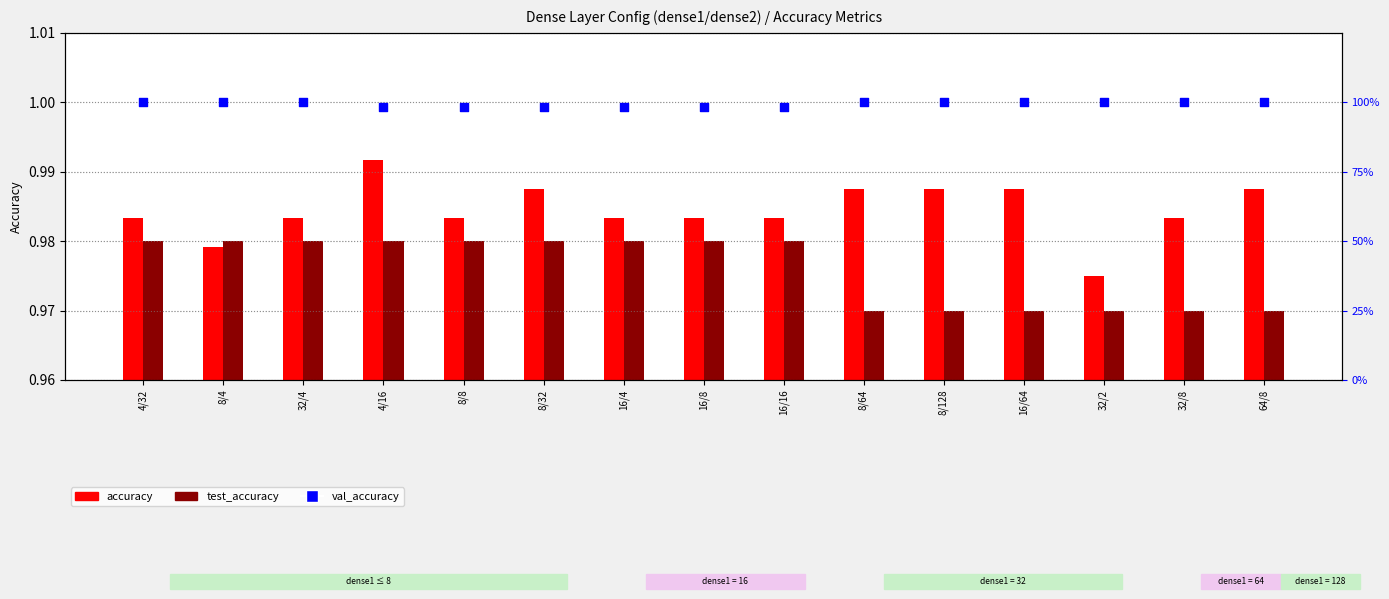

Which series reaches the minimum Y coordinate?

test_accuracy